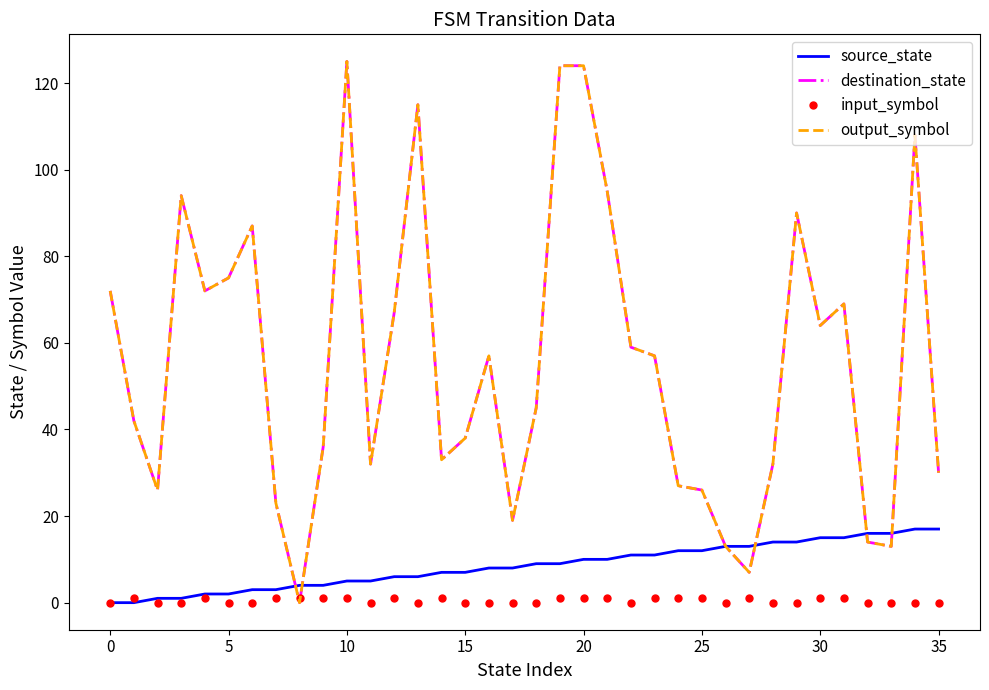

How many lines are shown in the chart?

4